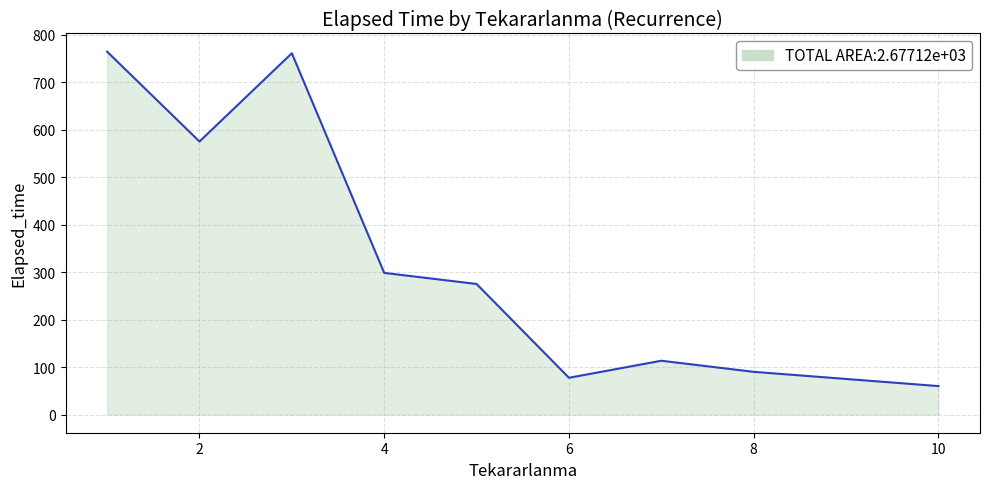

What is the greatest value displayed?

764.2